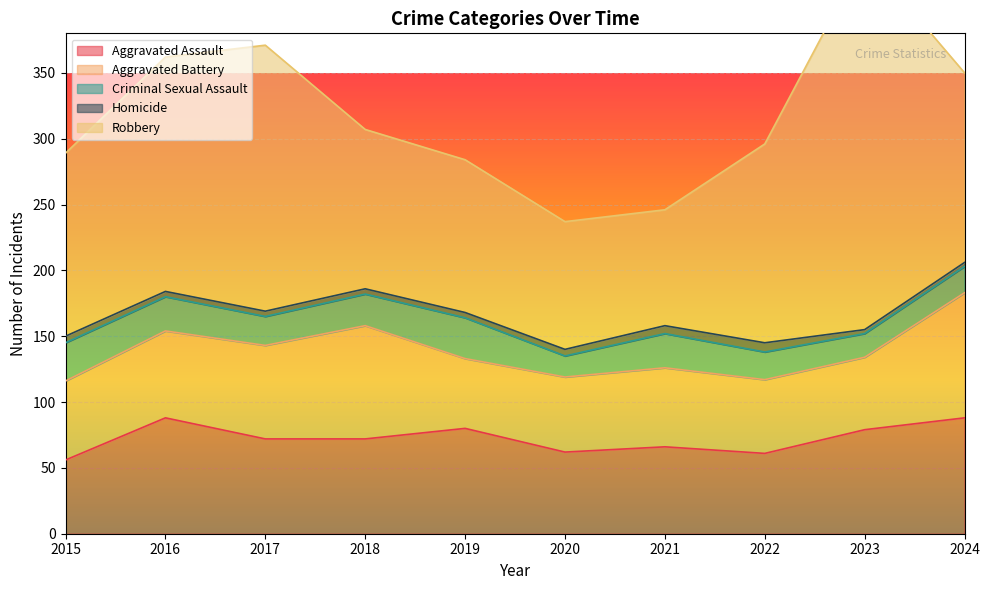

How many interior local valleys does the Robbery series have?

1